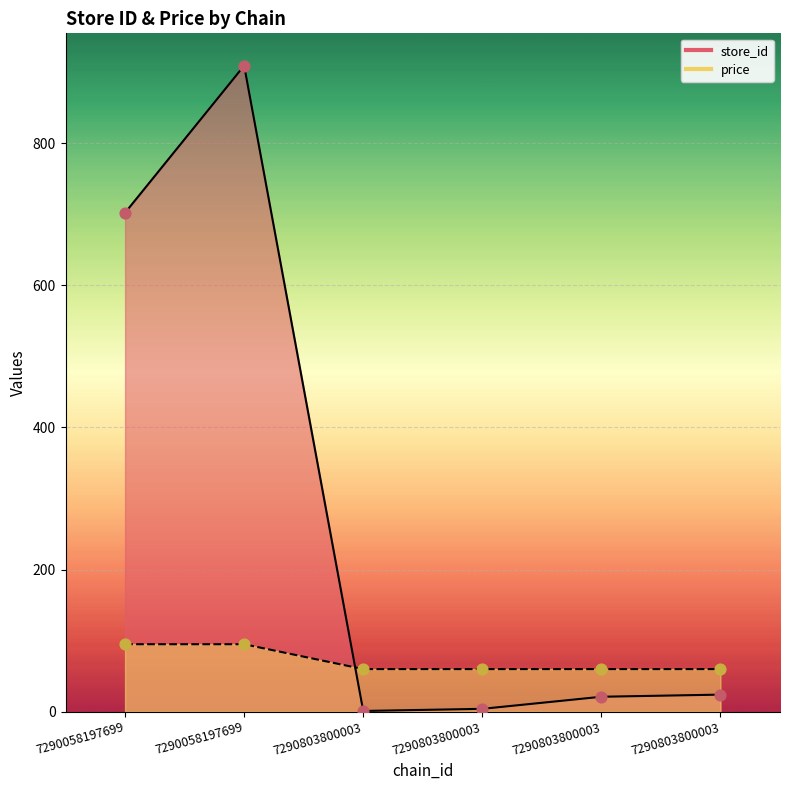

What are all the series names shown in the legend?

store_id, price